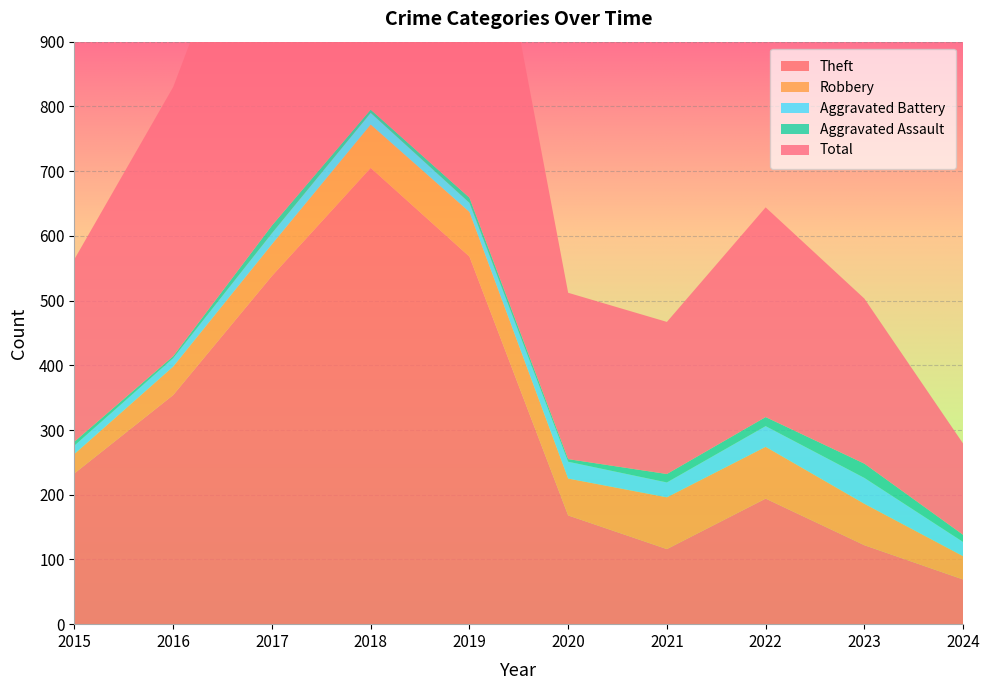

Reading left to right, transcribe all the data shown in this chart.

Theft: 2015=233	2016=354	2017=538	2018=705	2019=568	2020=168	2021=116	2022=194	2023=122	2024=69
Robbery: 2015=30	2016=44	2017=49	2018=67	2019=69	2020=57	2021=80	2022=80	2023=64	2024=36
Aggravated Battery: 2015=13	2016=13	2017=17	2018=18	2019=14	2020=26	2021=23	2022=32	2023=40	2024=22
Aggravated Assault: 2015=6	2016=3	2017=12	2018=5	2019=8	2020=4	2021=13	2022=14	2023=22	2024=11
Total: 2015=282	2016=416	2017=617	2018=797	2019=660	2020=257	2021=235	2022=324	2023=255	2024=141